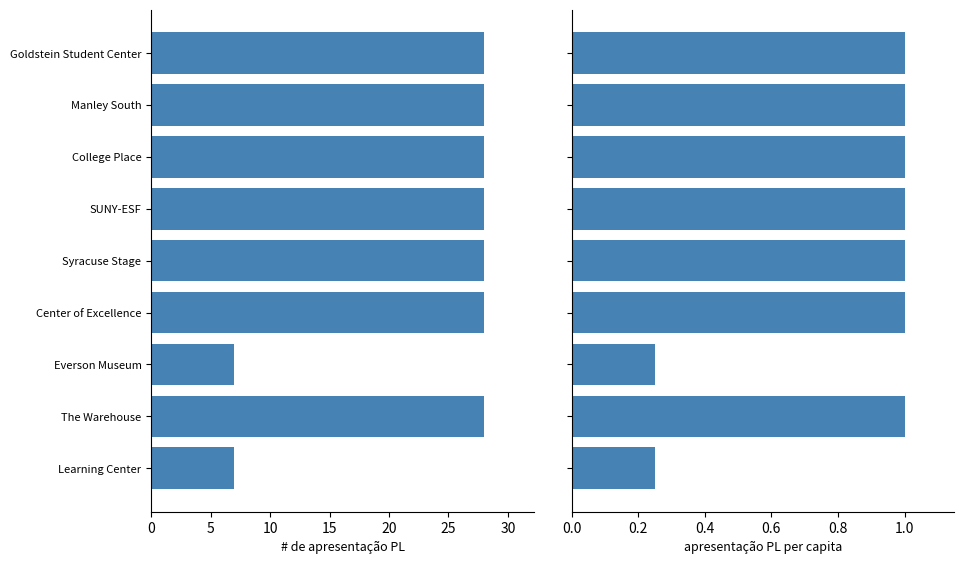

How many bars are there in each group?

2